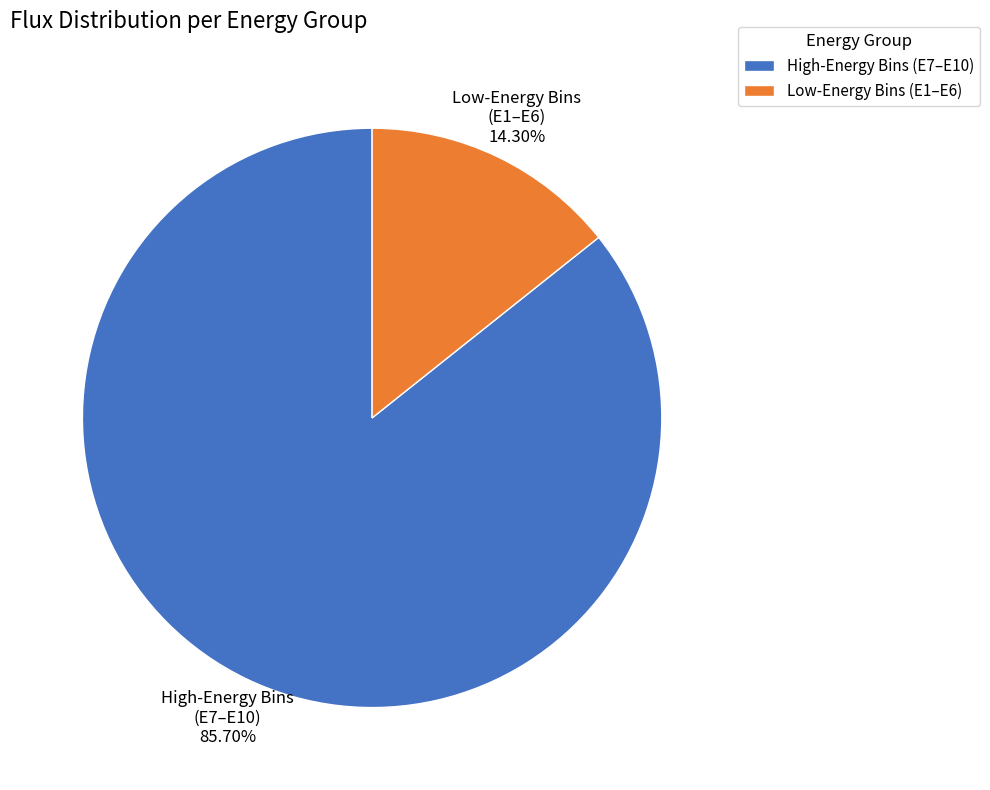

Which slice is the smallest?

Low-Energy Bins (E1–E6)